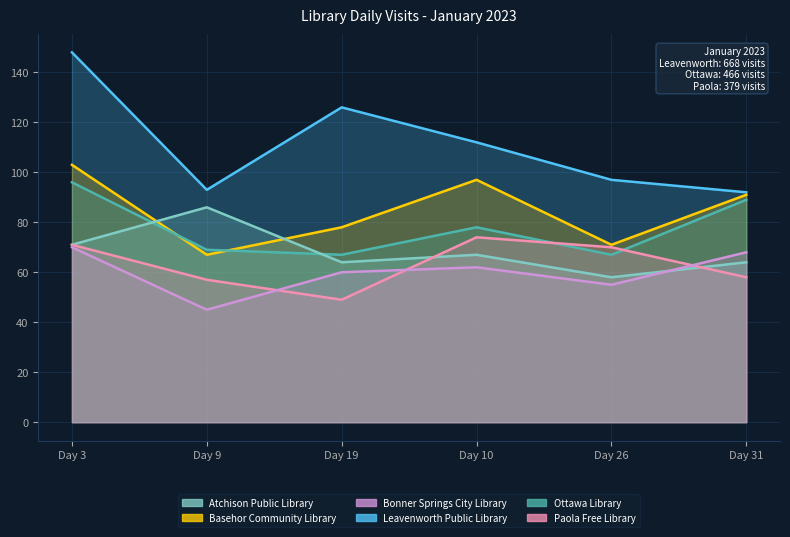

Reading left to right, extract all data points from this chart.

Atchison Public Library: 71	86	64	67	58	64
Basehor Community Library: 103	67	78	97	71	91
Bonner Springs City Library: 70	45	60	62	55	68
Leavenworth Public Library: 148	93	126	112	97	92
Ottawa Library: 96	69	67	78	67	89
Paola Free Library: 71	57	49	74	70	58